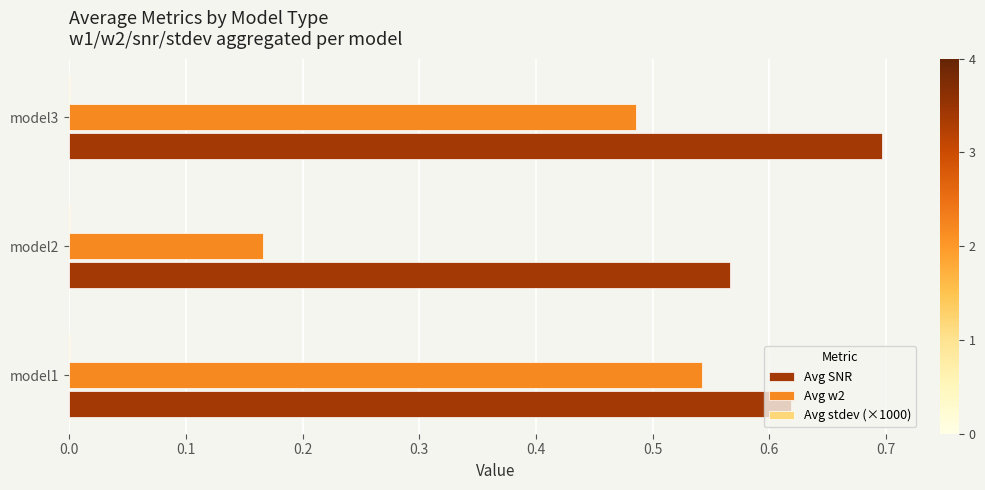

What is the sum of all Avg w2 values?

1.2